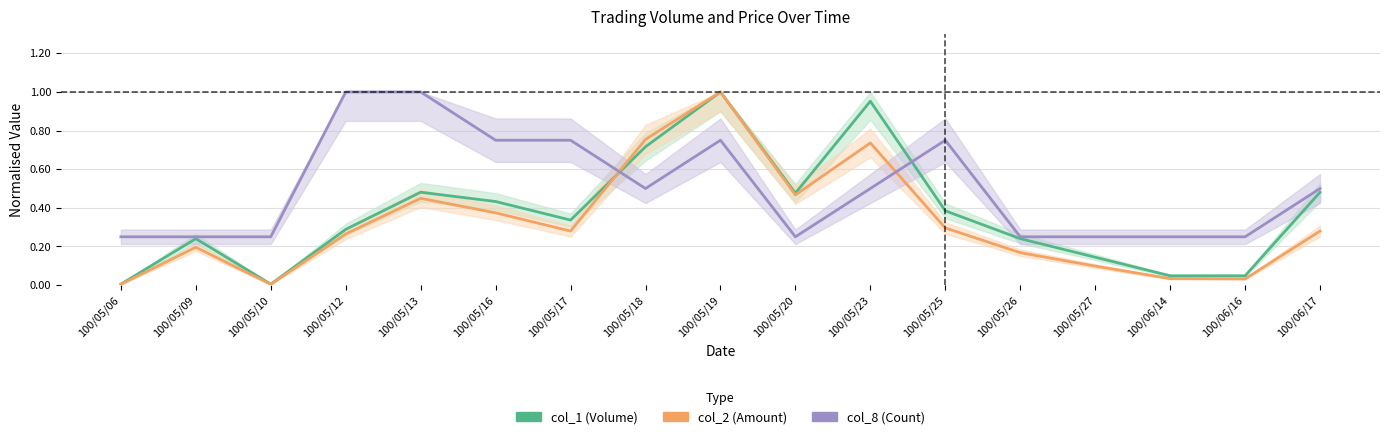

Reading right to left, what are all the values shown in this chart?

col_1 (Volume): 0.5	0.0	0.0	0.1	0.2	0.4	1.0	0.5	1.0	0.7	0.3	0.4	0.5	0.3	0.0	0.2	0.0
col_2 (Amount): 0.3	0.0	0.0	0.1	0.2	0.3	0.7	0.5	1.0	0.8	0.3	0.4	0.4	0.3	0.0	0.2	0.0
col_8 (Count): 0.5	0.2	0.2	0.2	0.2	0.8	0.5	0.2	0.8	0.5	0.8	0.8	1.0	1.0	0.2	0.2	0.2